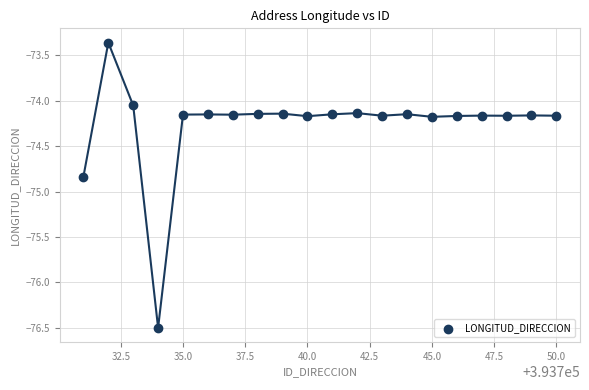

What is the range of Y values (max minus min)?

3.1